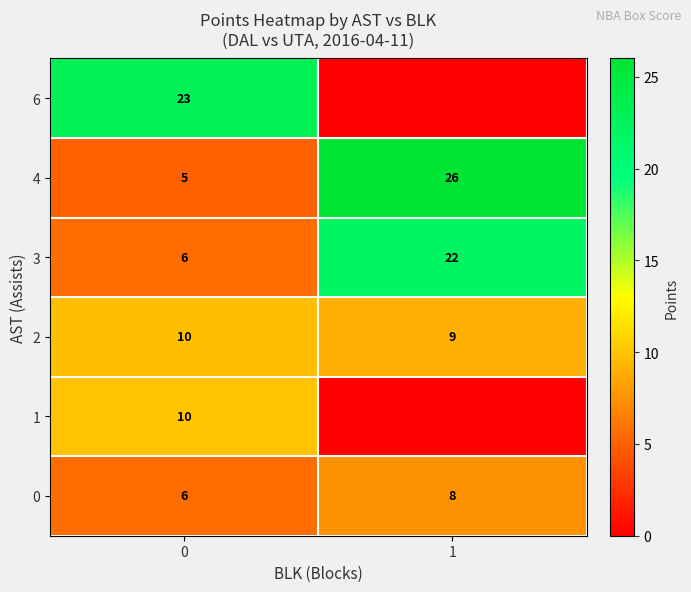

The 1 series shows 10 at 0. True or false?

True